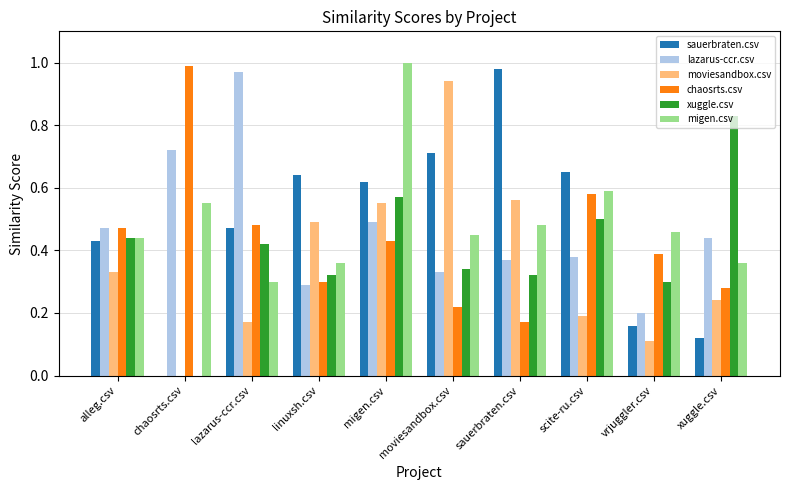

The value of moviesandbox.csv at vrjuggler.csv is 0.1. True or false?

True